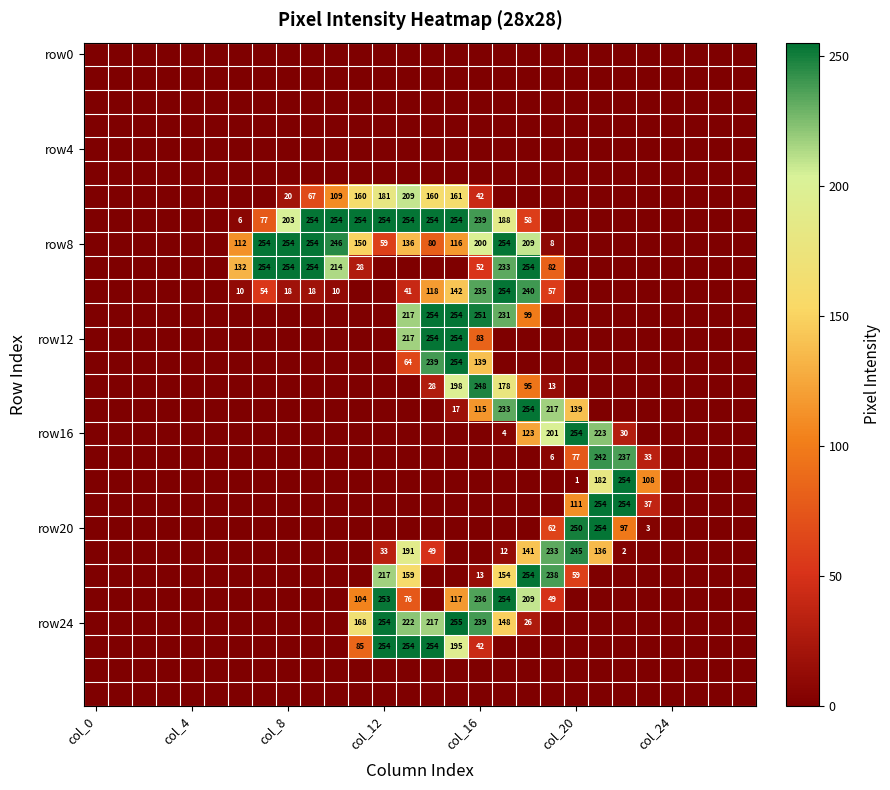

At which category is the sum across all series the highest?

15